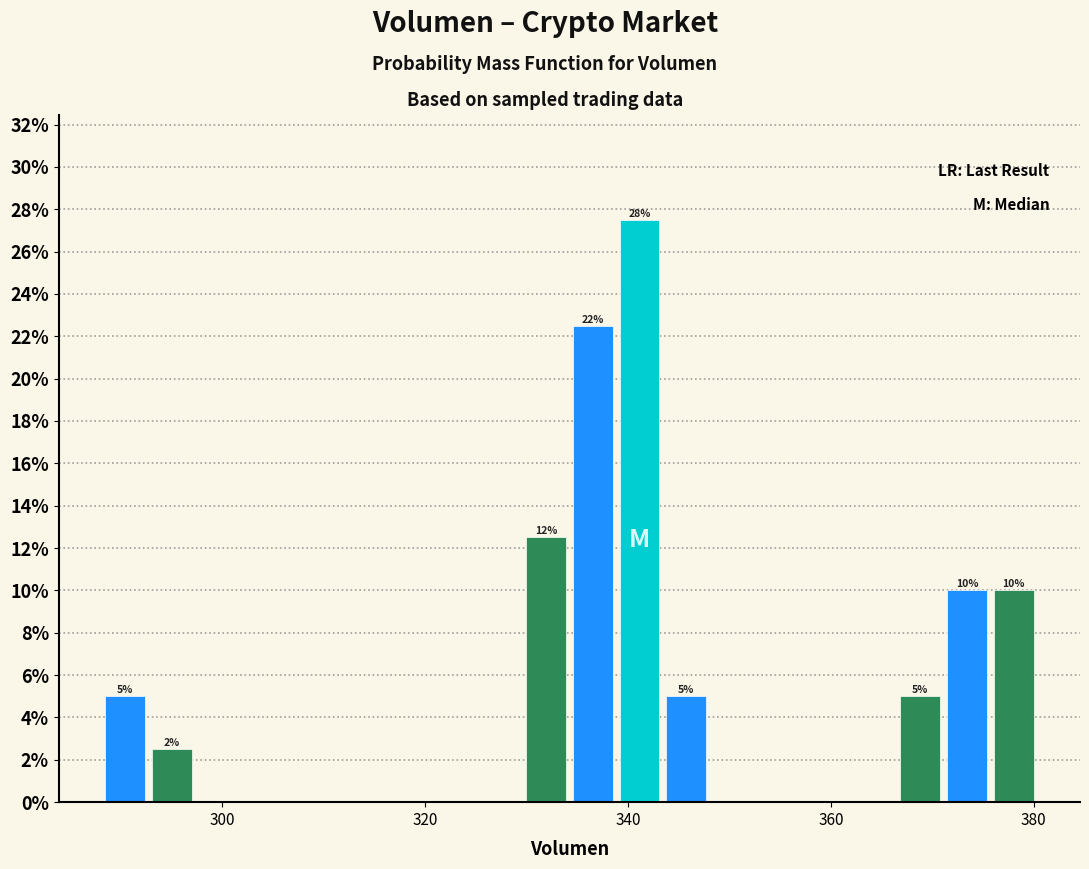

Around what value on the x-axis is the tallest bar? Give the approximate position of its centre, as read against the axis.

342